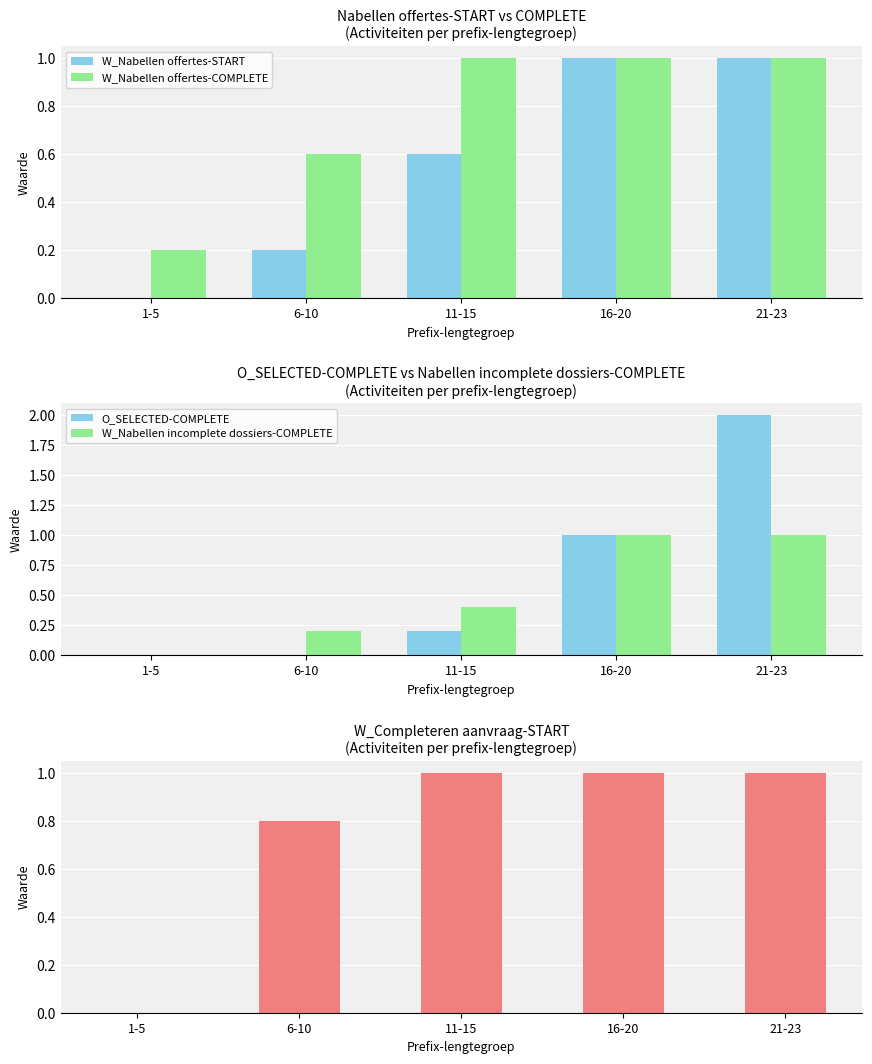

What is the lowest value of the W_Nabellen offertes-COMPLETE series?

0.2